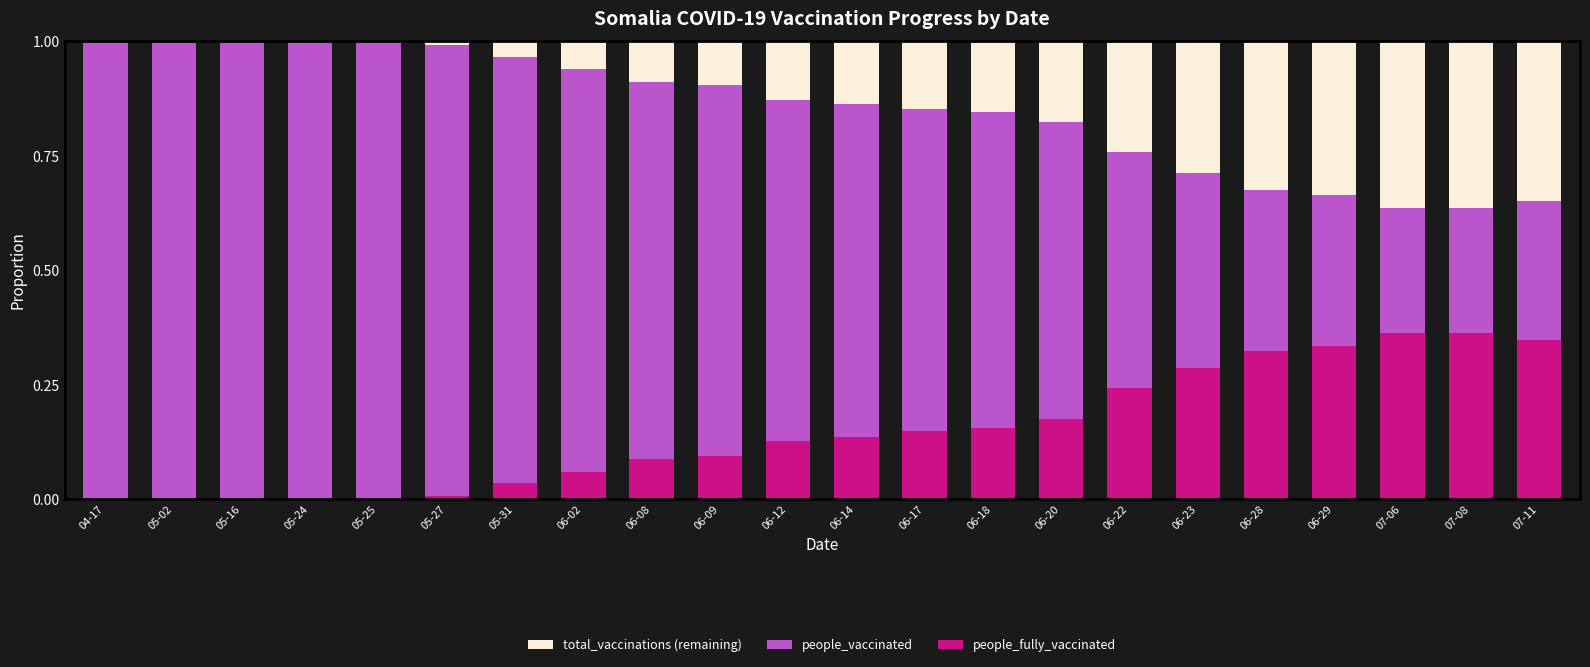

The value of people_fully_vaccinated at 04-17 is -0.2. True or false?

False